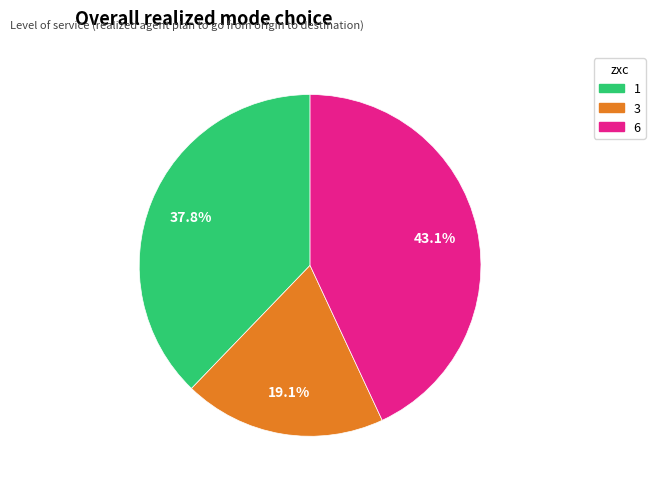

Count the number of slices in the pie.

3